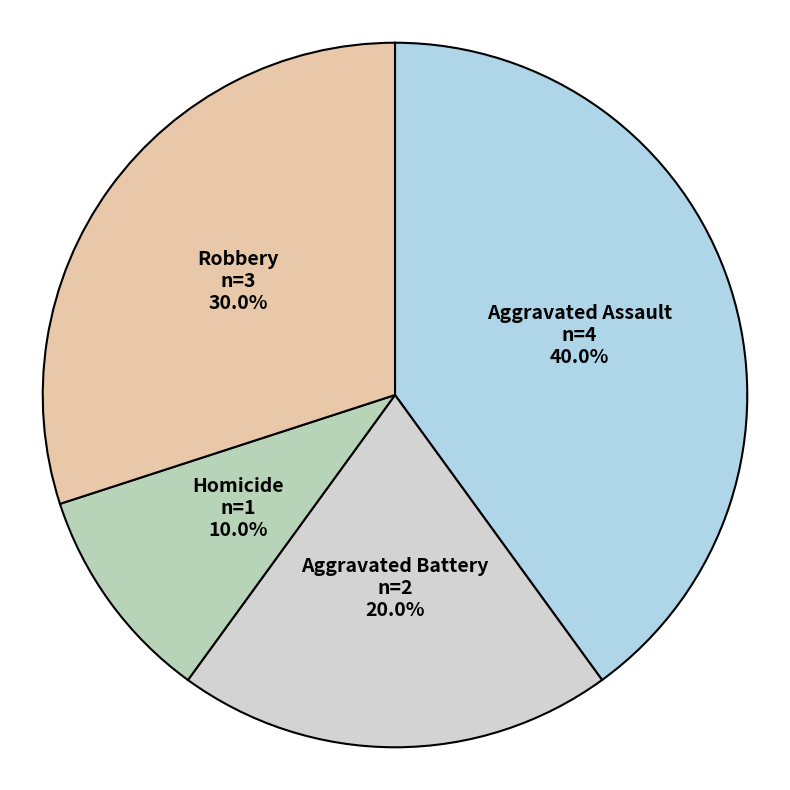

Rank the categories by value from lowest to highest.

Homicide, Aggravated Battery, Robbery, Aggravated Assault